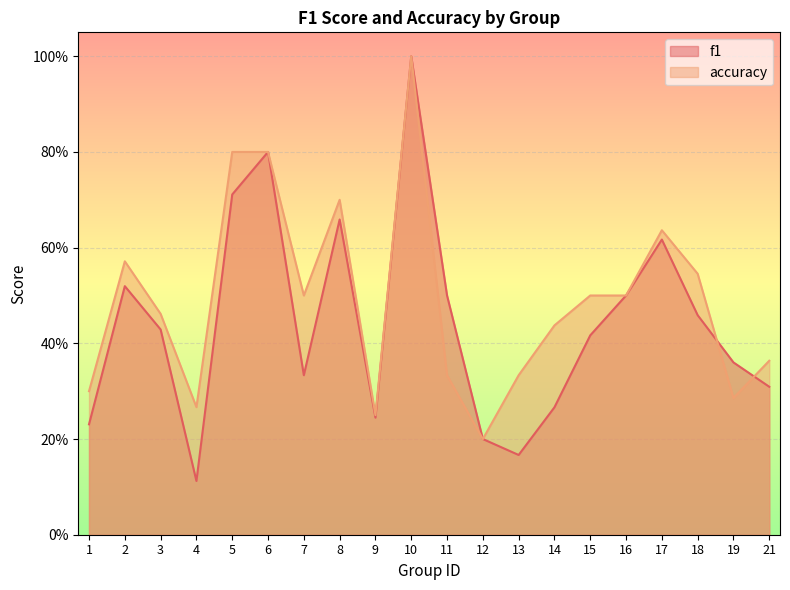

At which category does accuracy reach its first local valley?

4